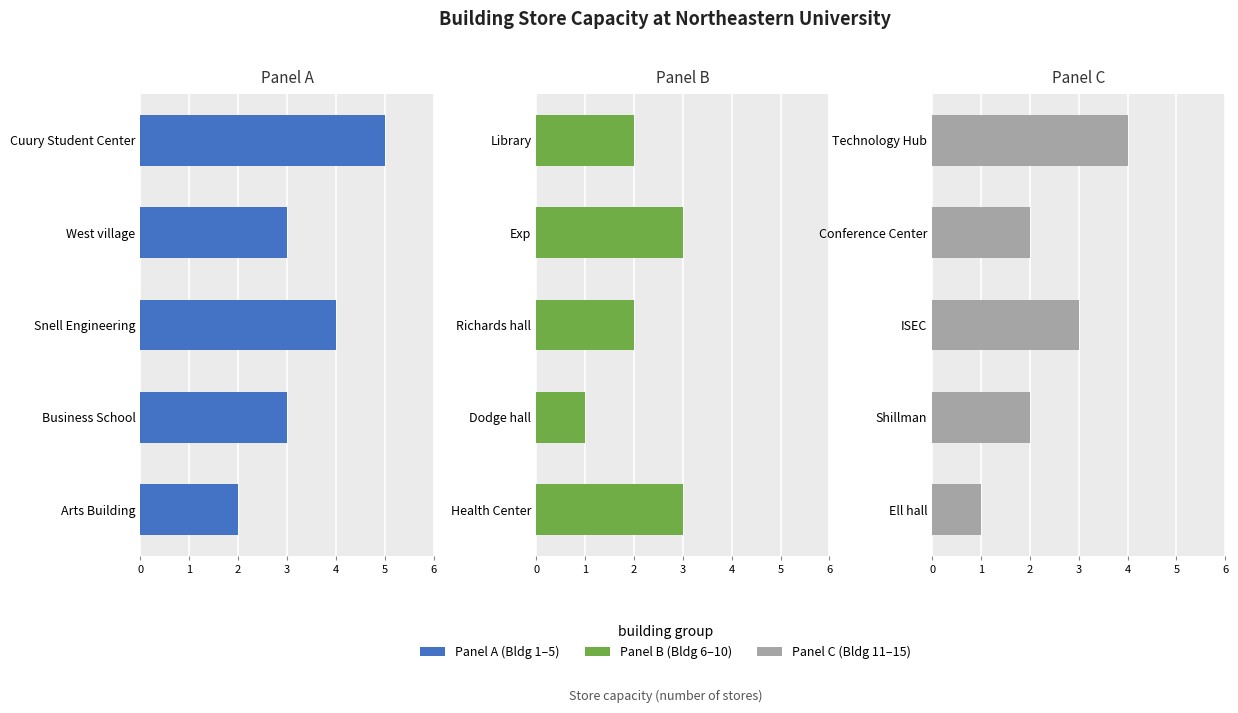

The Panel C series shows 3 at Shillman. True or false?

False